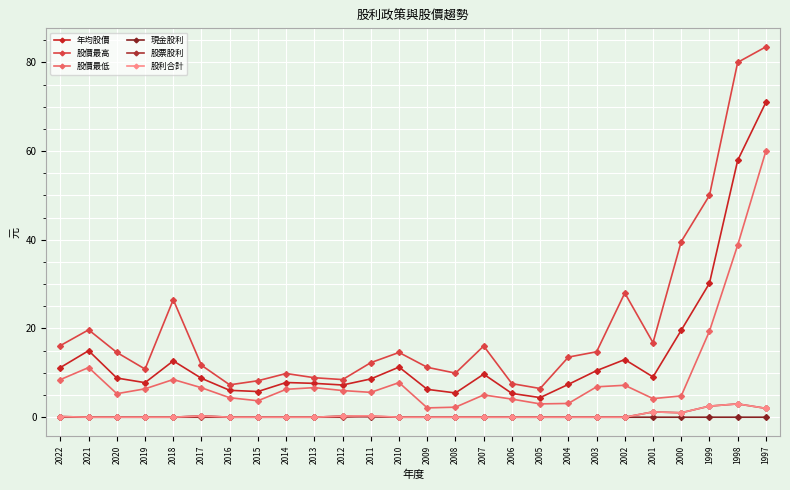

Between 2004 and 2003, which series saw the biggest shift?

股價最低